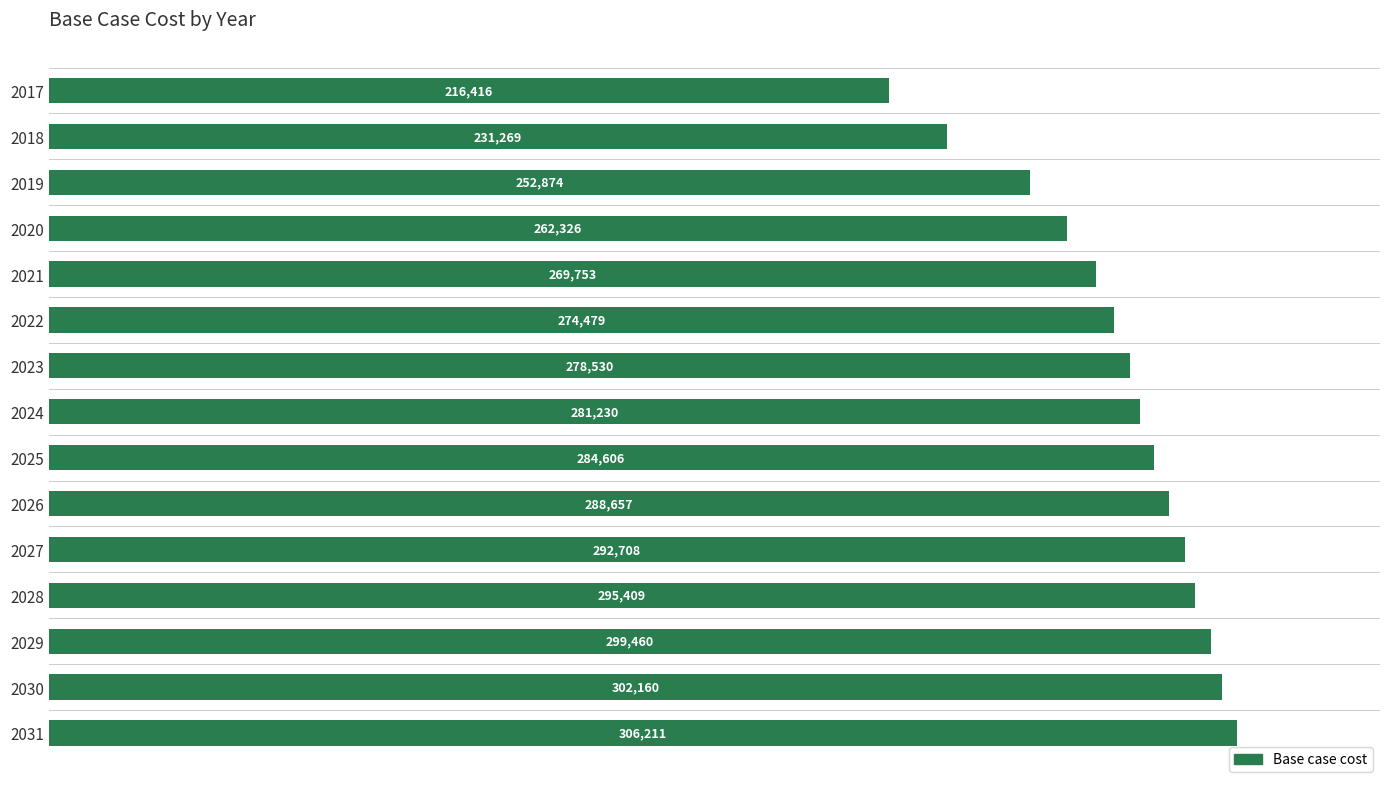

Rank the categories by value from lowest to highest.

2017, 2018, 2019, 2020, 2021, 2022, 2023, 2024, 2025, 2026, 2027, 2028, 2029, 2030, 2031